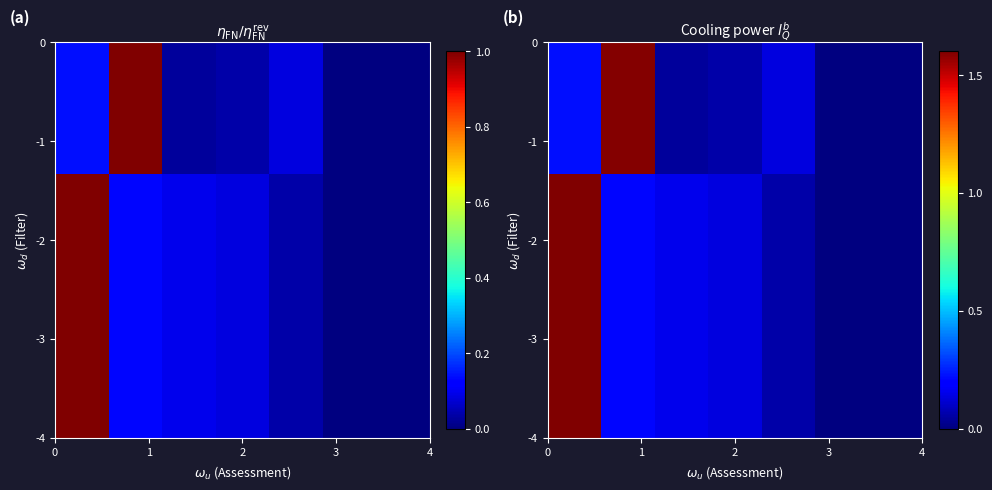

How many data points does each series have?

7